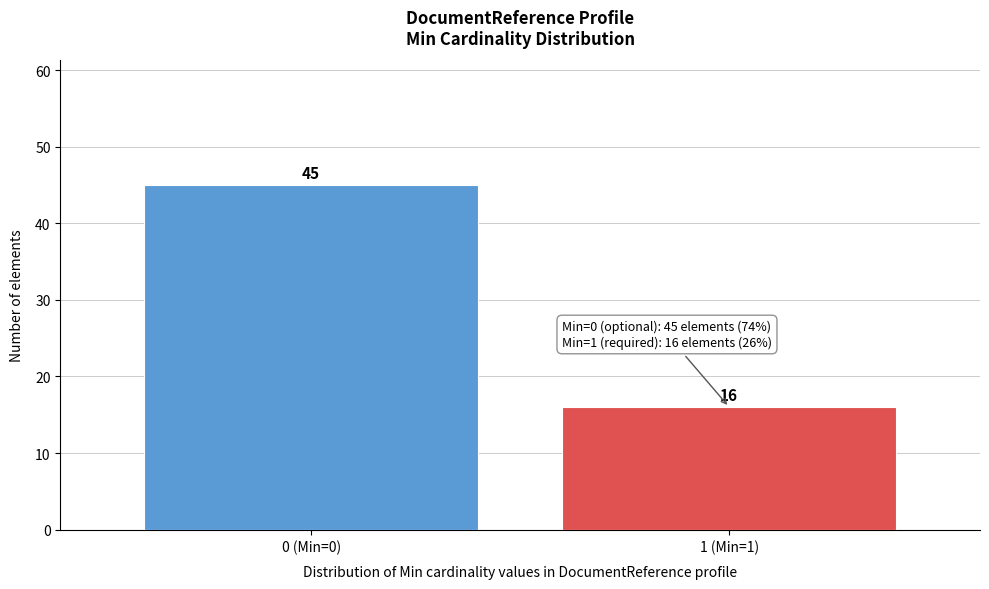

Reading right to left, transcribe all the data shown in this chart.

1 (Min=1)=16	0 (Min=0)=45